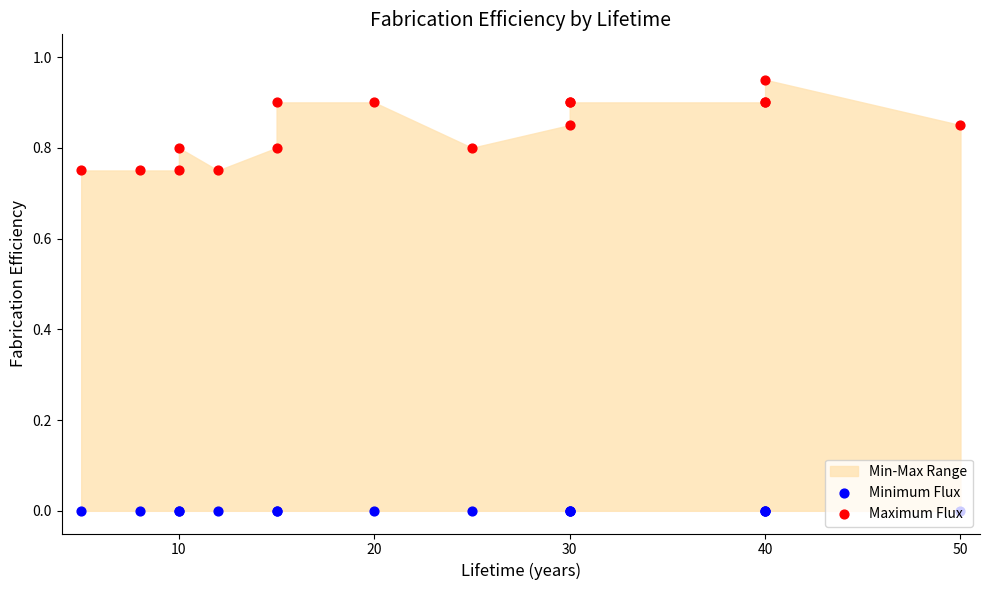

Which series has the largest Y range (max minus min)?

Maximum Flux